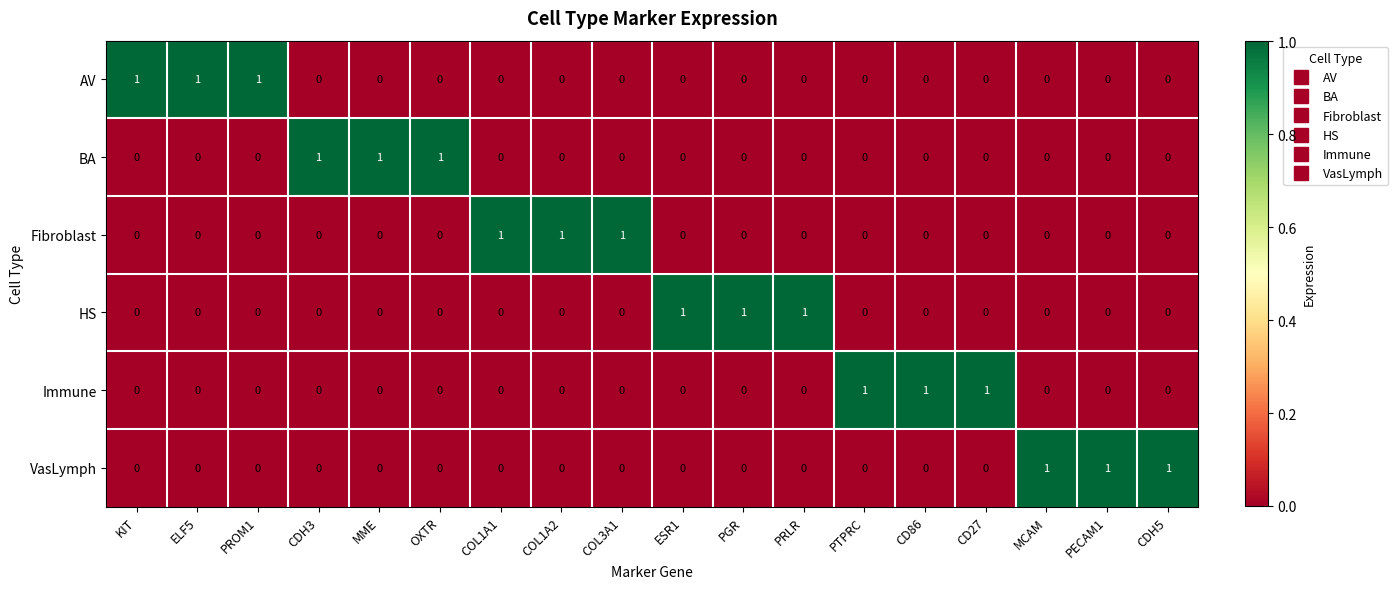

What is the sum of all HS values?

3